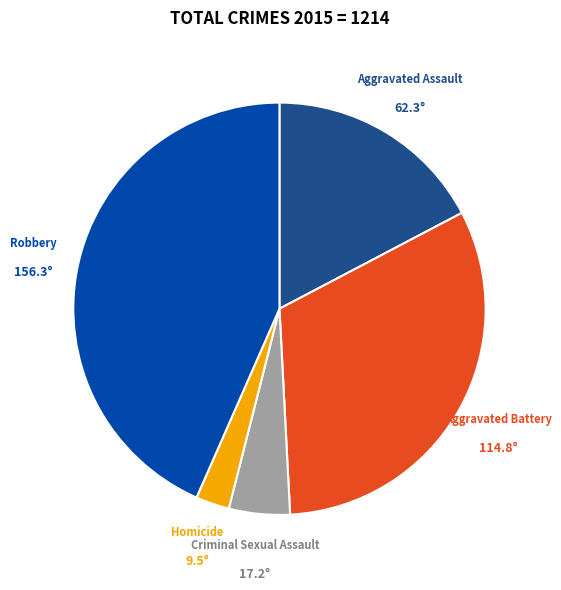

Does any single category account for the majority?

No